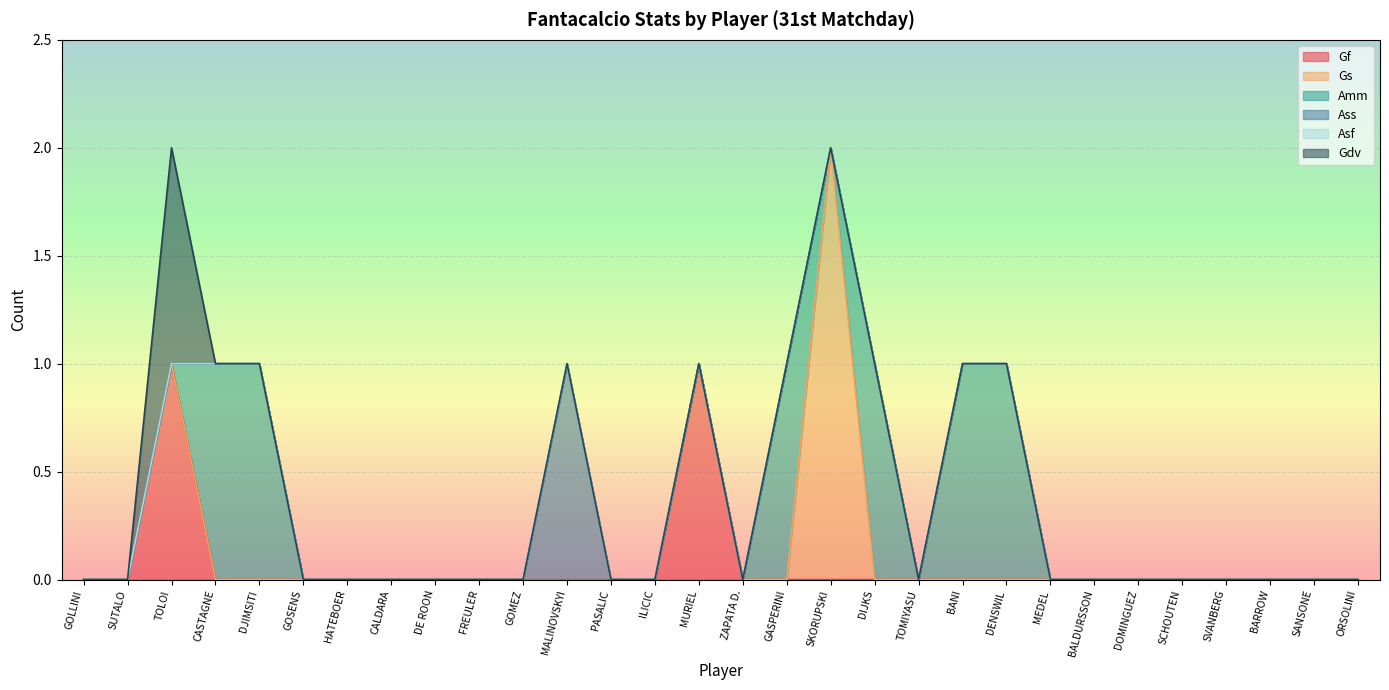

Rank the categories by Asf value from lowest to highest.

GOLLINI, SUTALO, TOLOI, CASTAGNE, DJIMSITI, GOSENS, HATEBOER, CALDARA, DE ROON, FREULER, GOMEZ, MALINOVSKYI, PASALIC, ILICIC, MURIEL, ZAPATA D., GASPERINI, SKORUPSKI, DIJKS, TOMIYASU, BANI, DENSWIL, MEDEL, BALDURSSON, DOMINGUEZ, SCHOUTEN, SVANBERG, BARROW, SANSONE, ORSOLINI